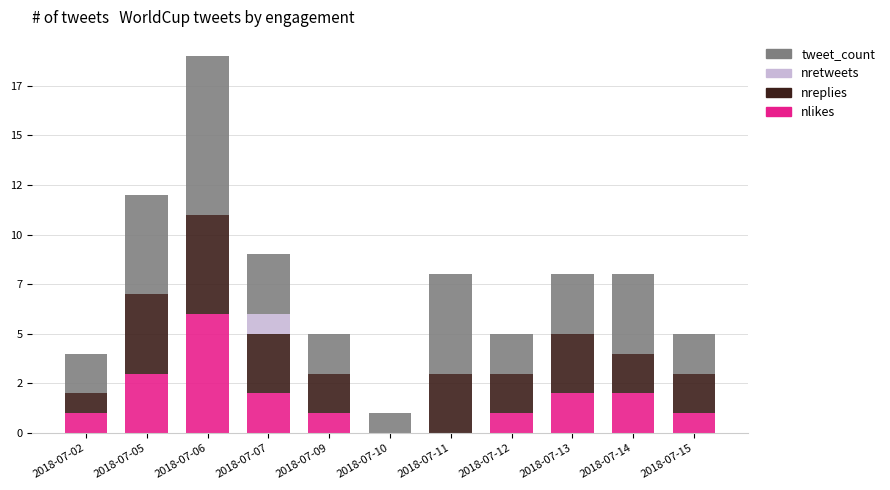

Are the bars grouped side by side (vs. stacked)?

No